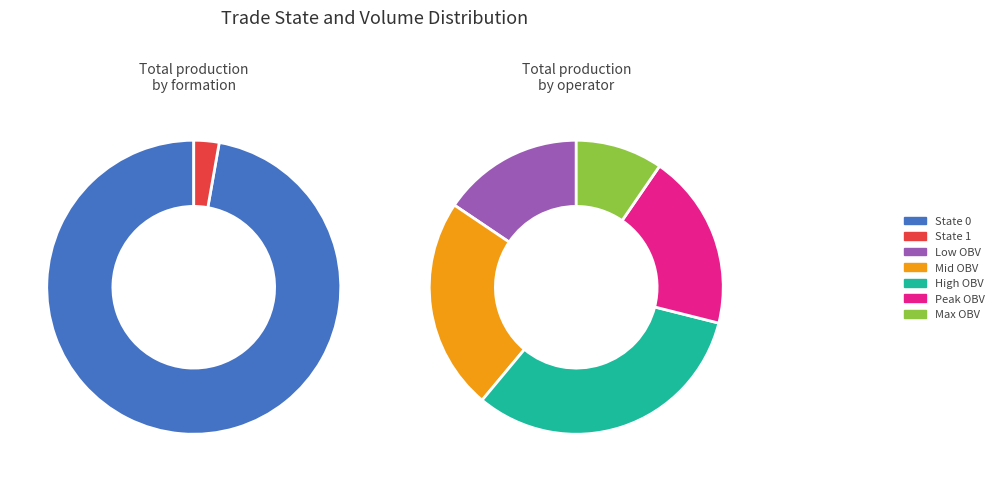

Is there any slice that represents more than half of the pie?

Yes